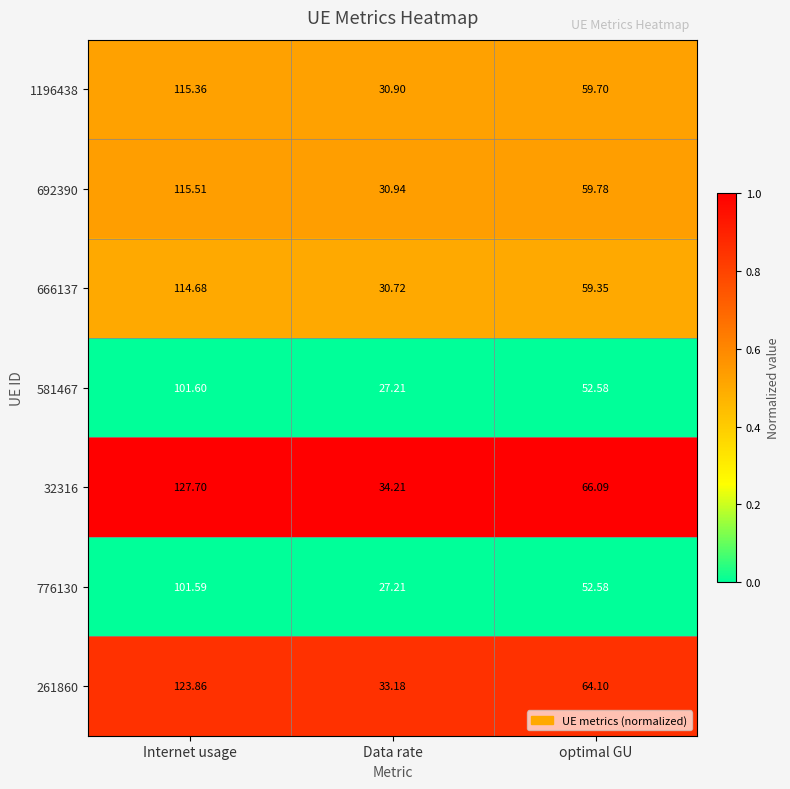

At which category does the chart reach its peak across all series?

Internet usage